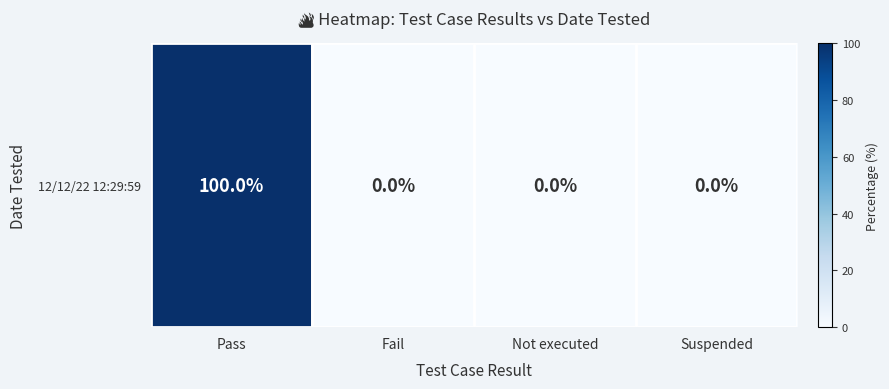

Reading left to right, list all the values displayed in this chart.

Pass=100	Fail=0	Not executed=0	Suspended=0